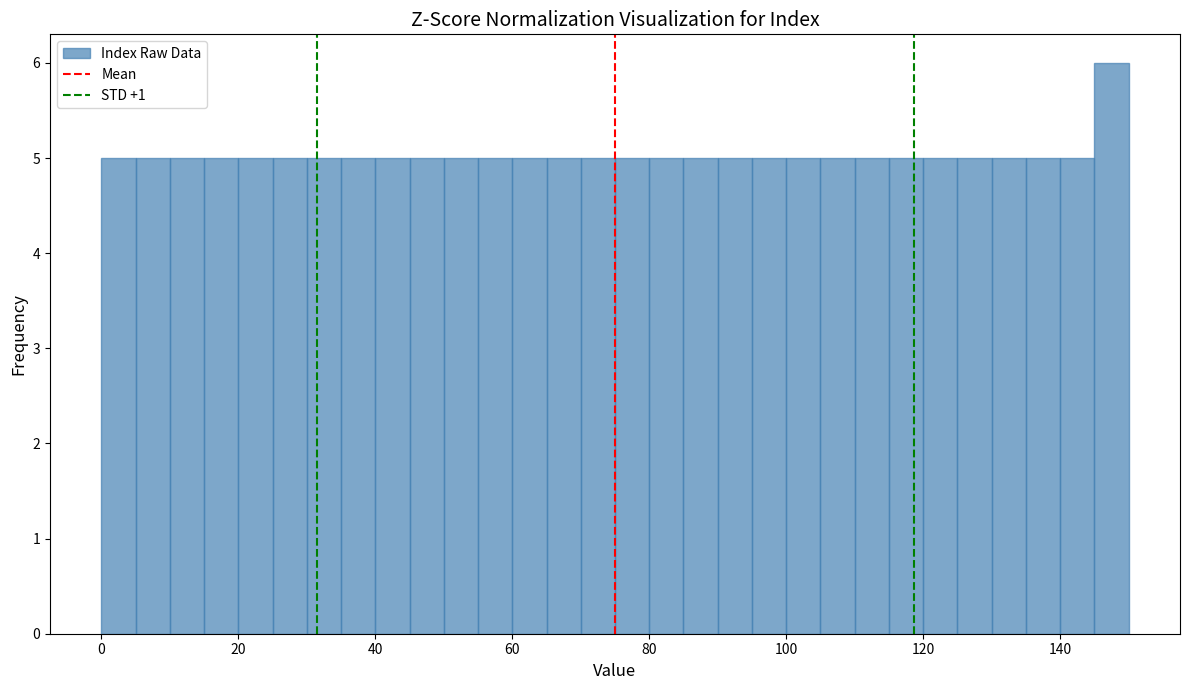

Around what value on the x-axis is the tallest bar? Give the approximate position of its centre, as read against the axis.

148